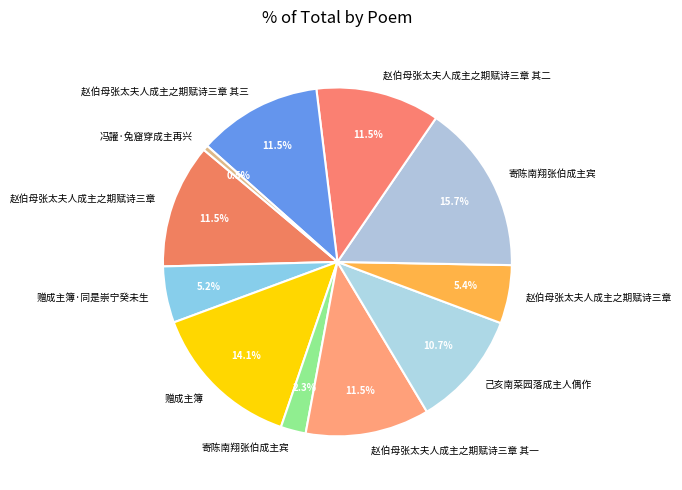

Count the number of slices in the pie.

11